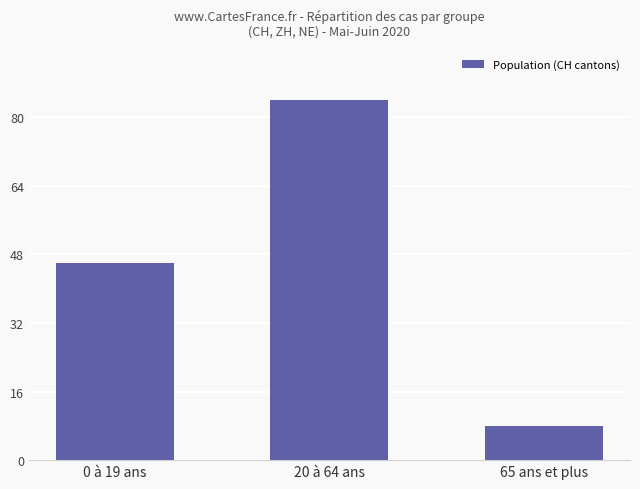

The chart shows a value of 74 at 0 à 19 ans. True or false?

False